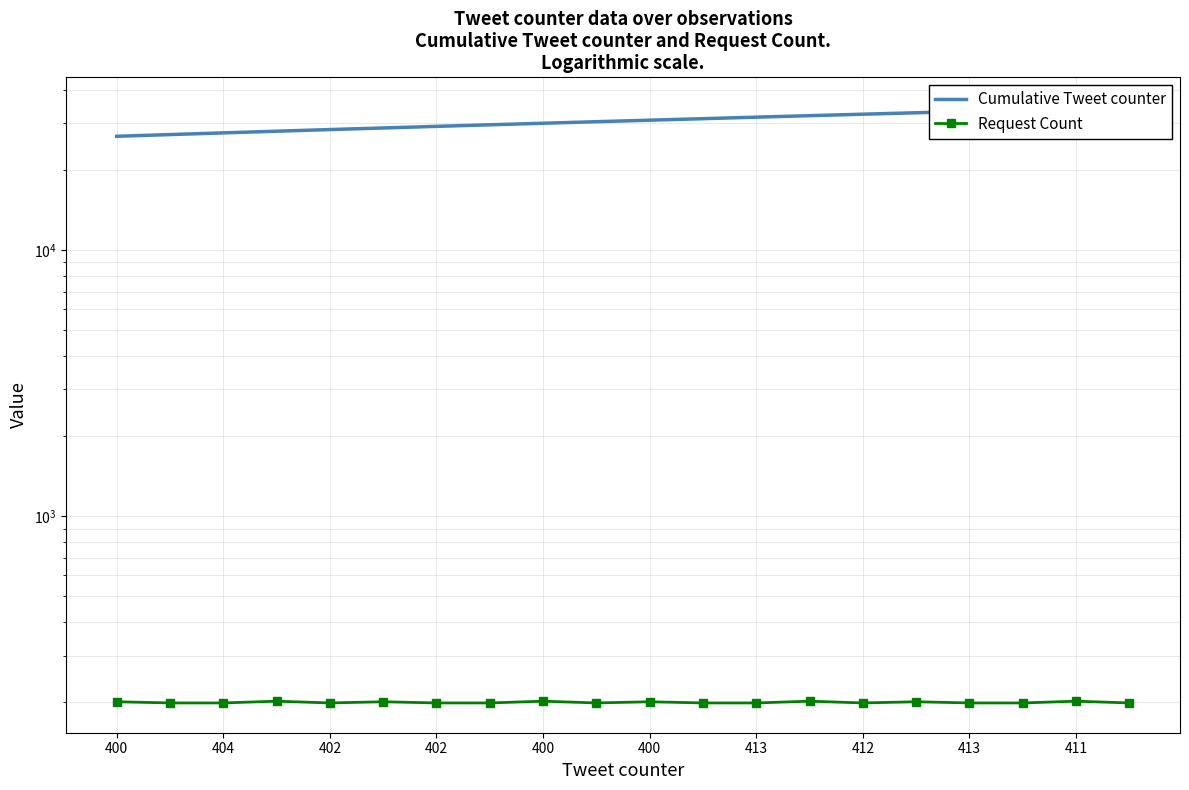

True or false: Request Count and Cumulative Tweet counter cross at least once.

False